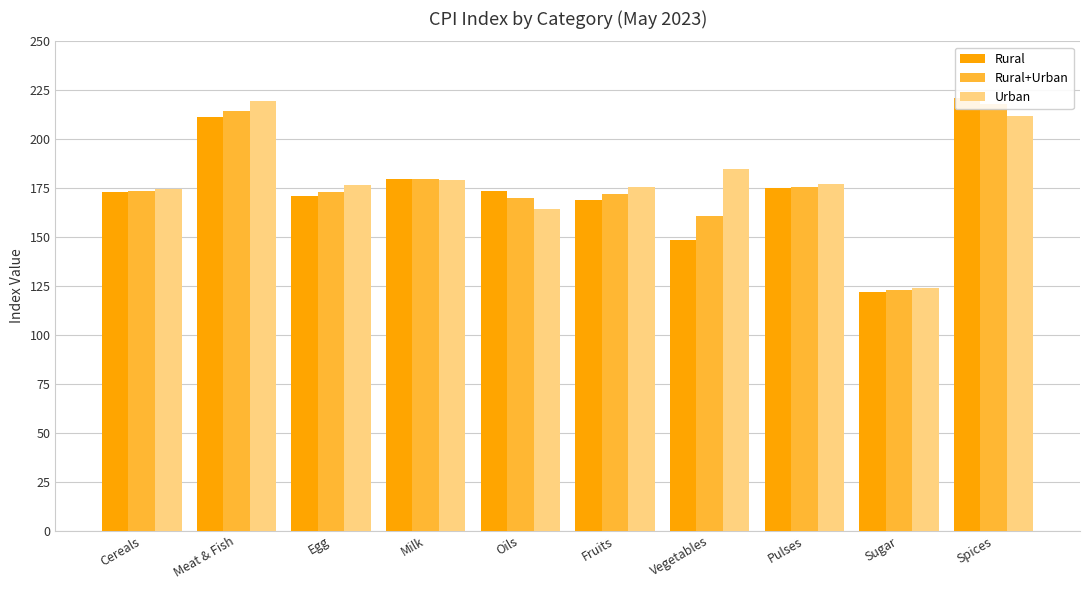

What is the sum of the Rural values at Spices and Sugar?

342.9